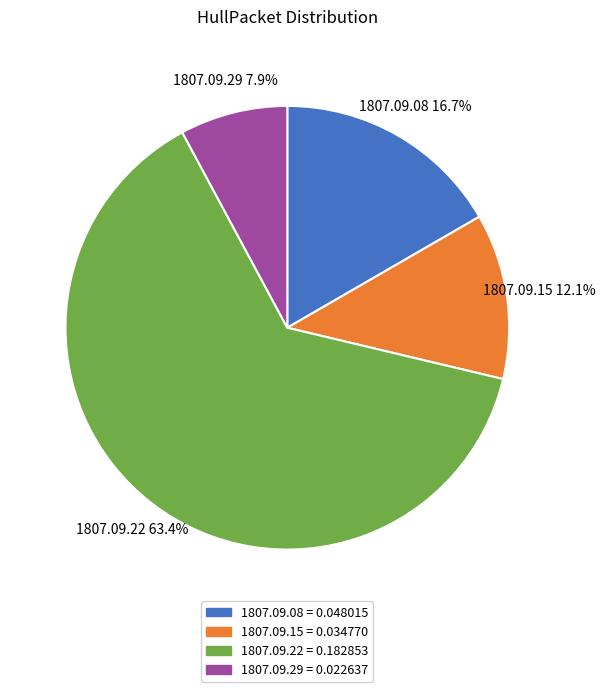

What is the largest slice in the pie chart?

1807.09.22 = 0.182853